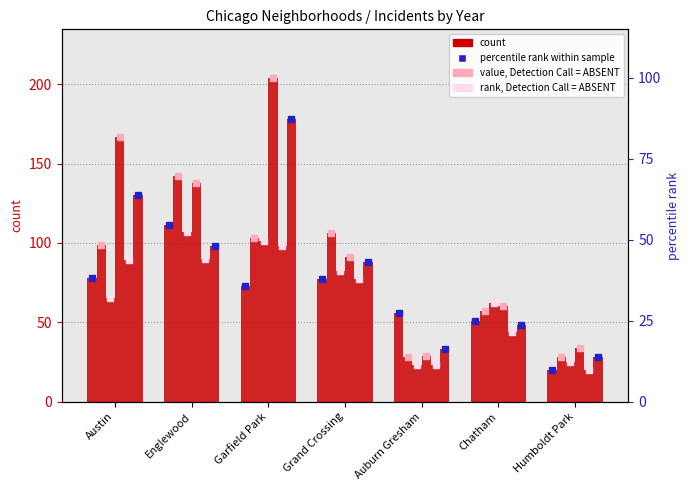

How many groups of bars are there?

7